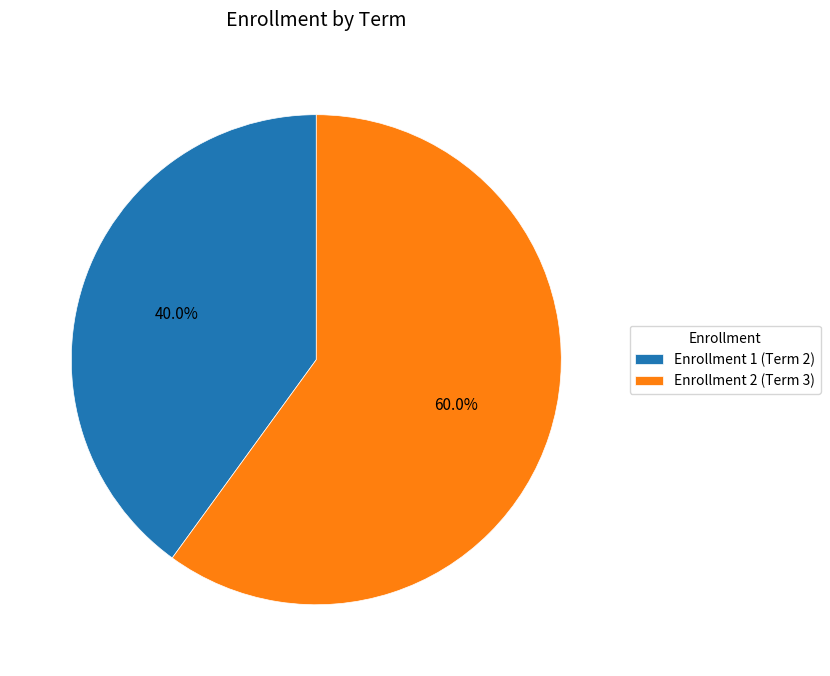

How many slices are in this pie chart?

2